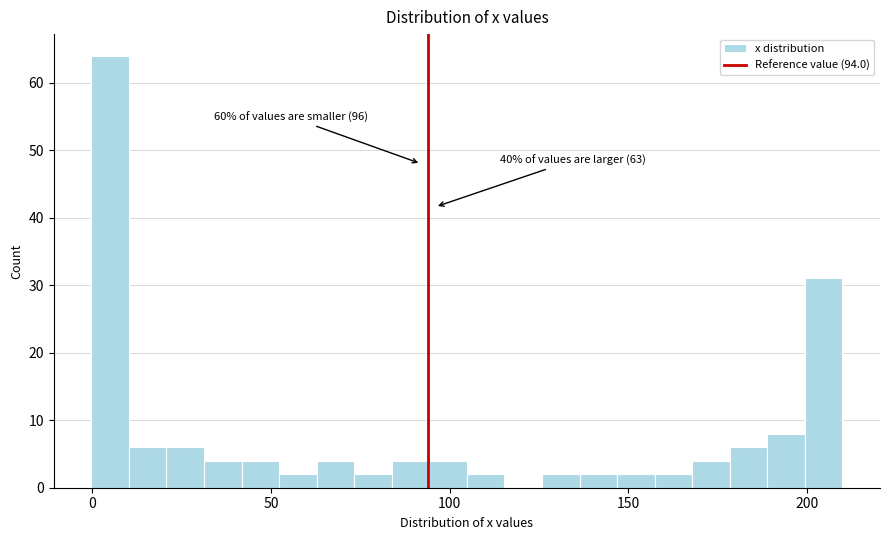

Read against the x-axis, roughly where is the centre of the tallest bar?

5